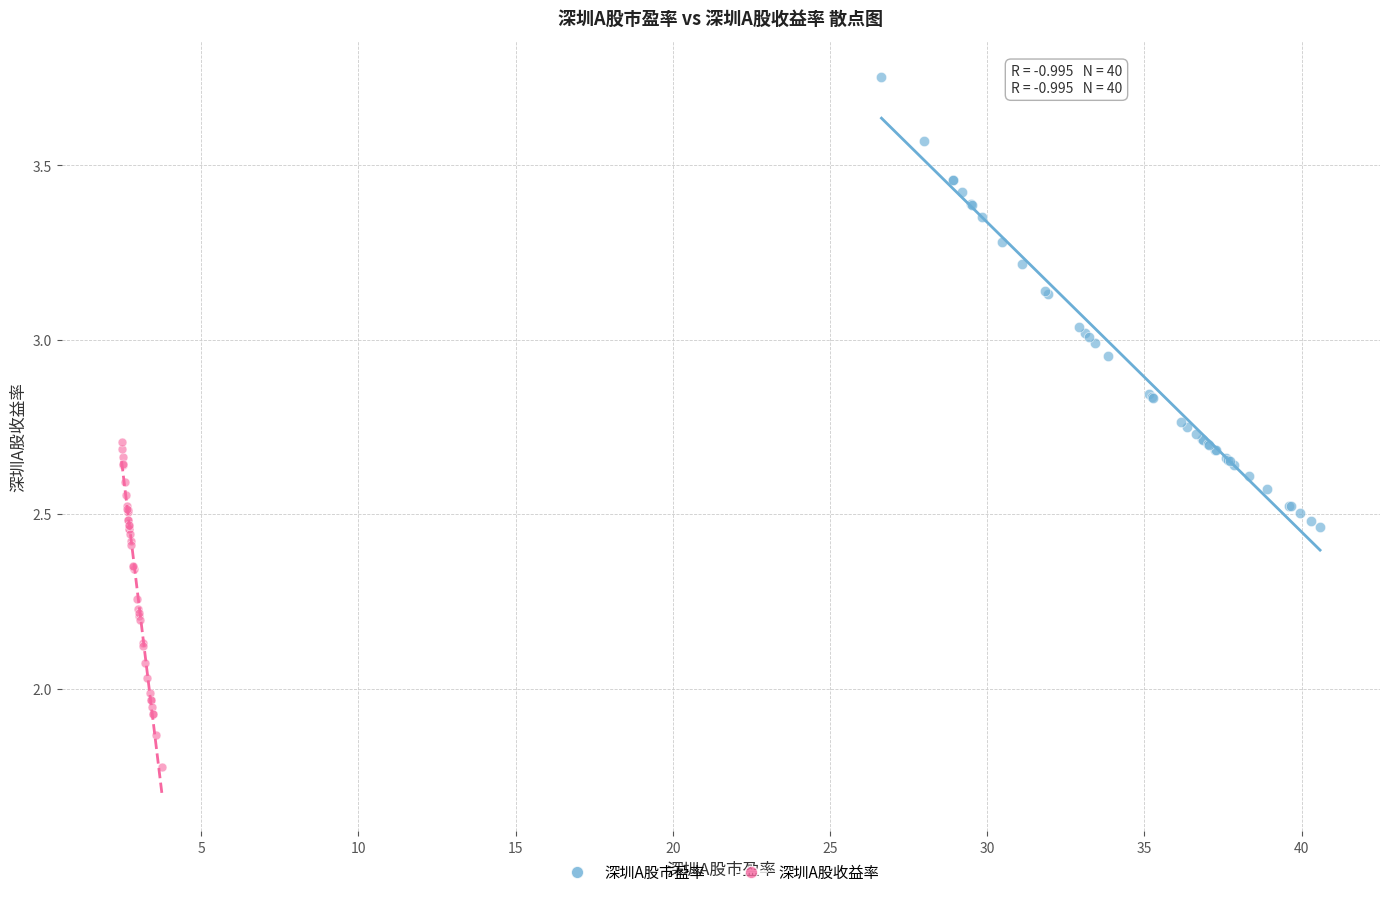

Which series contains the highest Y value?

深圳A股市盈率